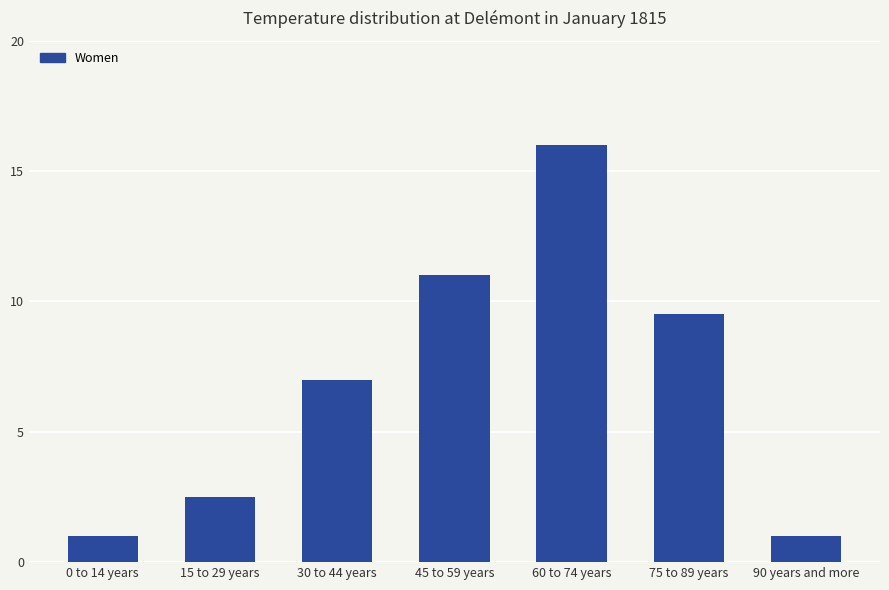

What is the difference between the maximum and minimum values?

15.0